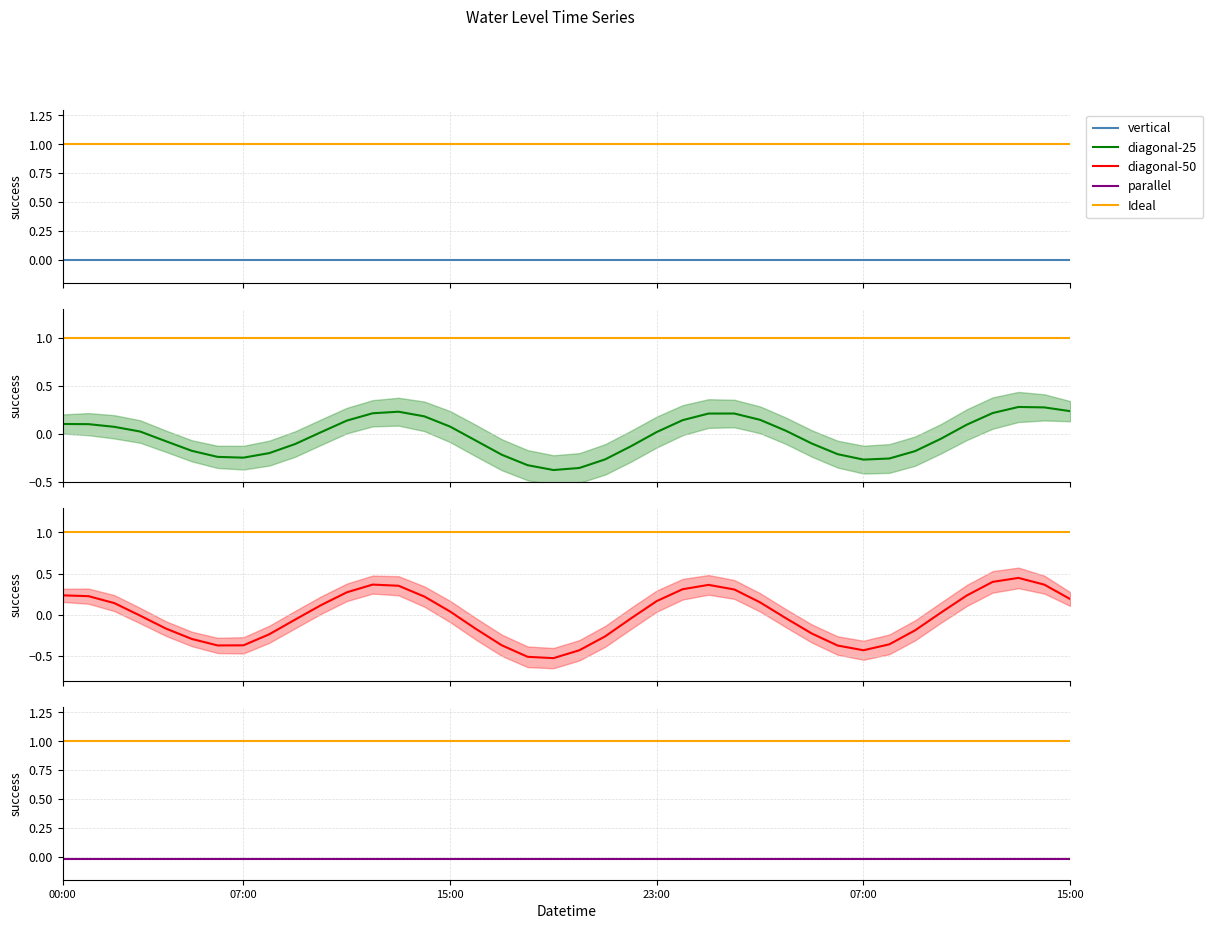

What is the difference between the maximum and second lowest values in the Water Level (m) series?

1.0